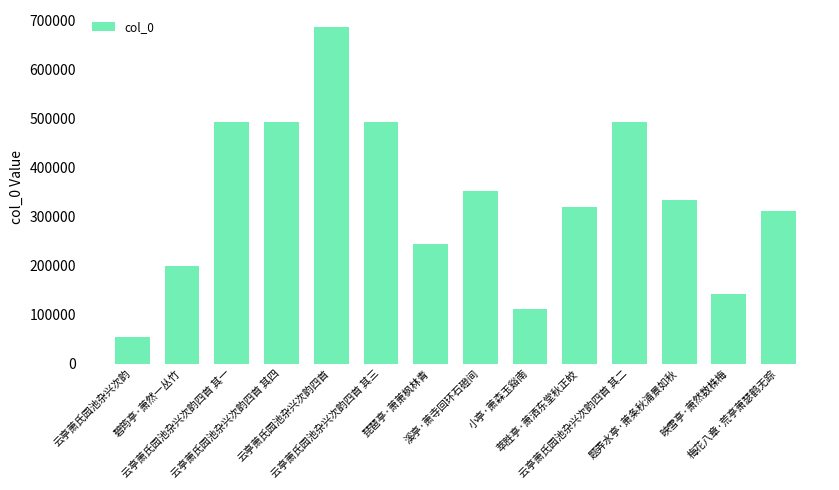

Which has a higher value, 云亭萧氏园池杂兴次韵四首 其三 or 题弄水亭·萧条秋浦景如秋?

云亭萧氏园池杂兴次韵四首 其三